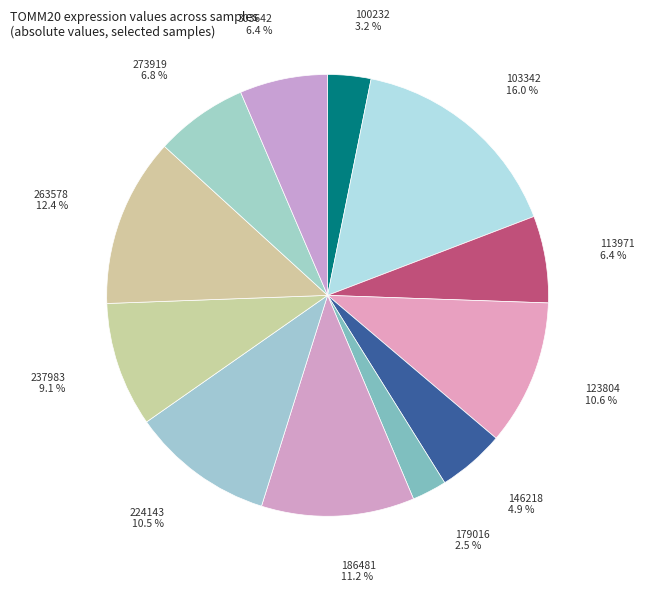

What is the total percentage of 186481 and 123804?

21.8%